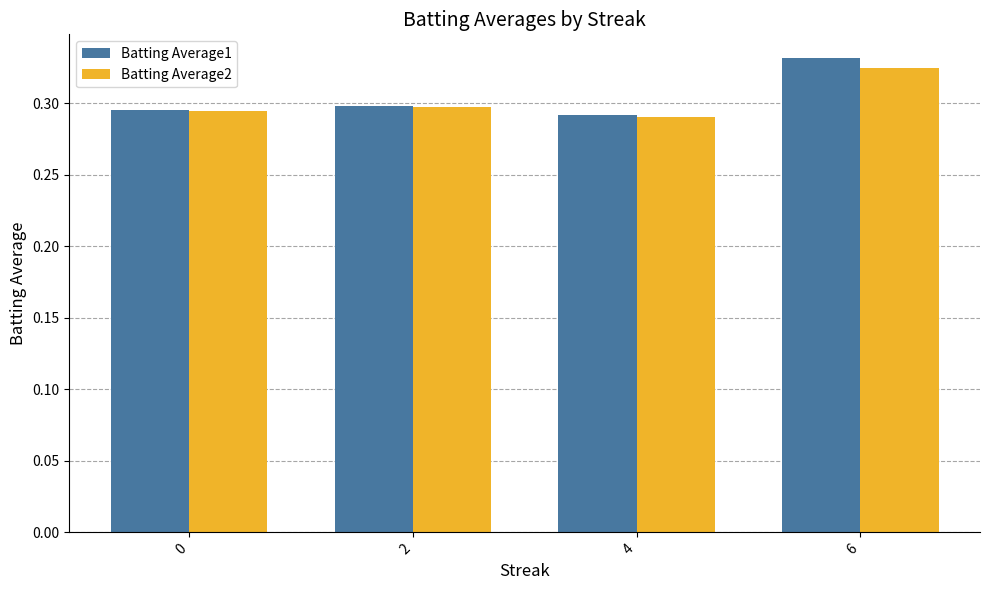

Is it true that Batting Average1 equals 0.3 at 0?

True